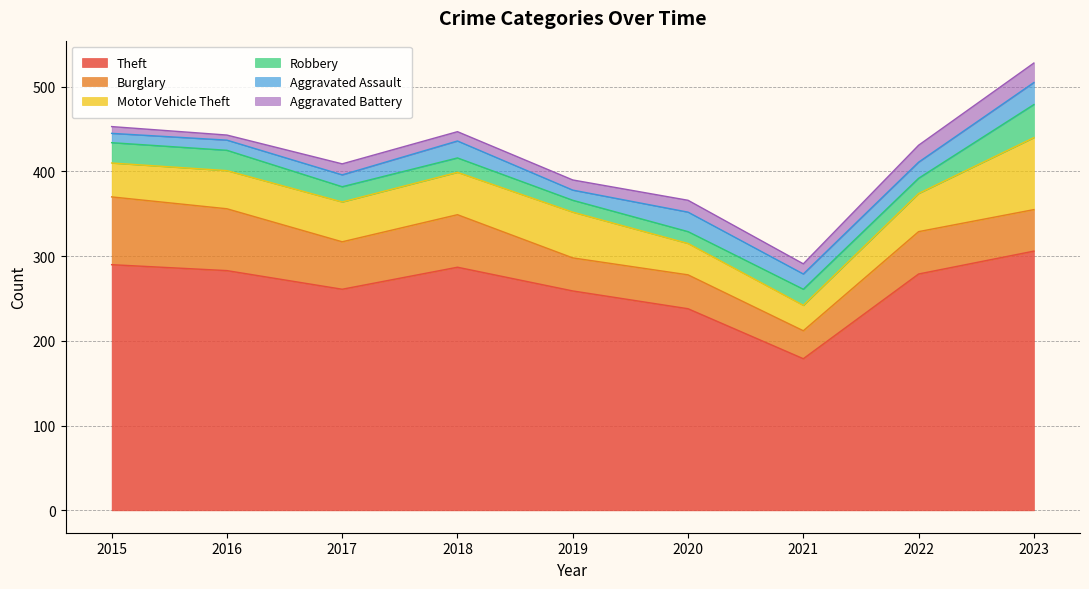

What is the average value of the Robbery series?

21